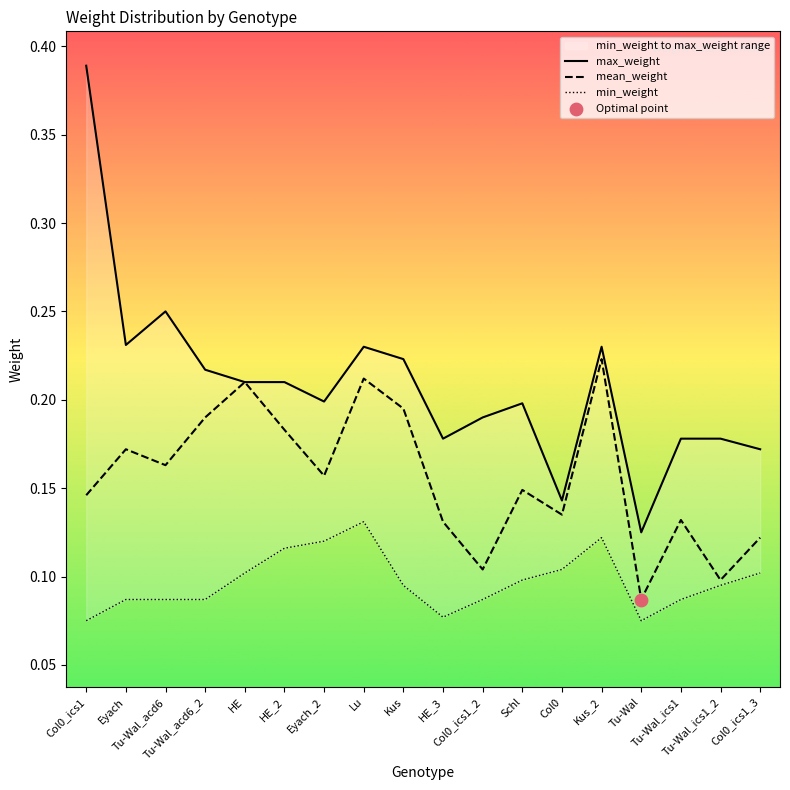

Which series contains the lowest Y value?

min_weight